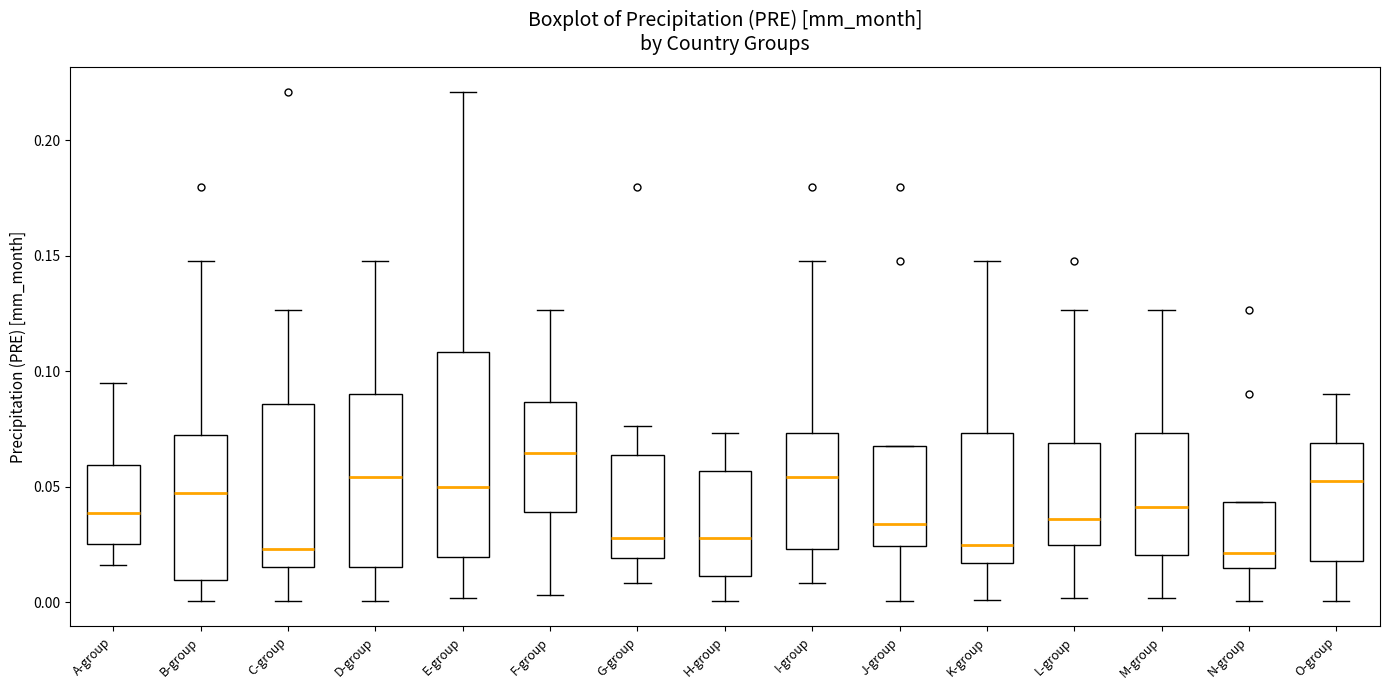

Reading left to right, transcribe this box plot: for each box, give where its median line is, the range the box spans, and where its two whiskers end, as read against the y-axis. The values are not printed on the chart, so give them approximately, as read against the axis.

A-group: median 0.040, box 0.025 to 0.060, whiskers 0.015 to 0.095
B-group: median 0.045, box 0.010 to 0.070, whiskers 0.000 to 0.150
C-group: median 0.025, box 0.015 to 0.085, whiskers 0.000 to 0.125
D-group: median 0.055, box 0.015 to 0.090, whiskers 0.000 to 0.150
E-group: median 0.050, box 0.020 to 0.110, whiskers 0.000 to 0.220
F-group: median 0.065, box 0.040 to 0.085, whiskers 0.005 to 0.125
G-group: median 0.030, box 0.020 to 0.065, whiskers 0.010 to 0.075
H-group: median 0.030, box 0.010 to 0.055, whiskers 0.000 to 0.075
I-group: median 0.055, box 0.025 to 0.075, whiskers 0.010 to 0.150
J-group: median 0.035, box 0.025 to 0.070, whiskers 0.000 to 0.070
K-group: median 0.025, box 0.015 to 0.075, whiskers 0.000 to 0.150
L-group: median 0.035, box 0.025 to 0.070, whiskers 0.000 to 0.125
M-group: median 0.040, box 0.020 to 0.075, whiskers 0.000 to 0.125
N-group: median 0.020, box 0.015 to 0.045, whiskers 0.000 to 0.045
O-group: median 0.050, box 0.020 to 0.070, whiskers 0.000 to 0.090